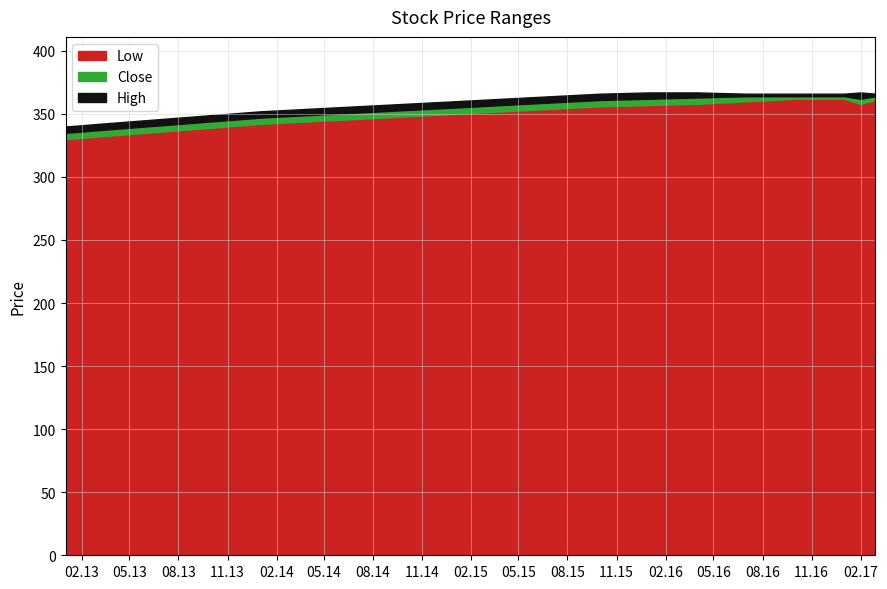

What is the greatest value displayed?

370